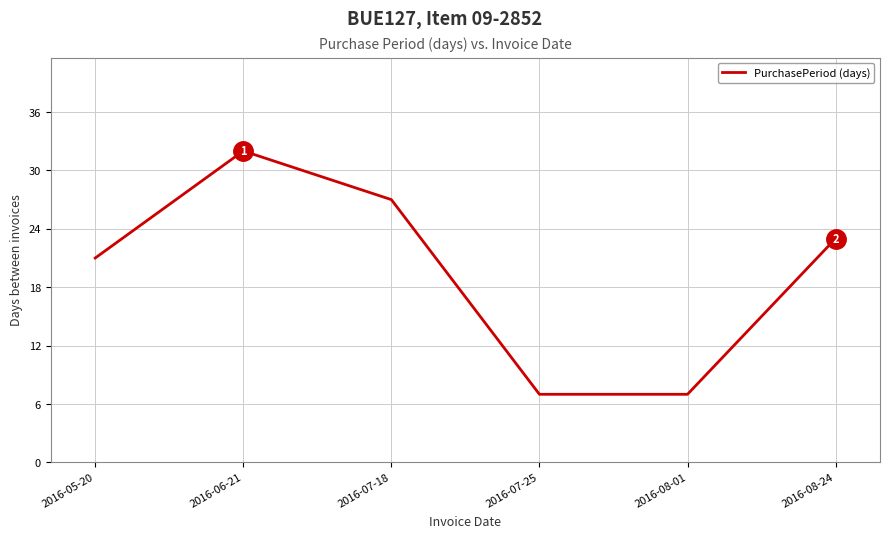

What is the average value?

20